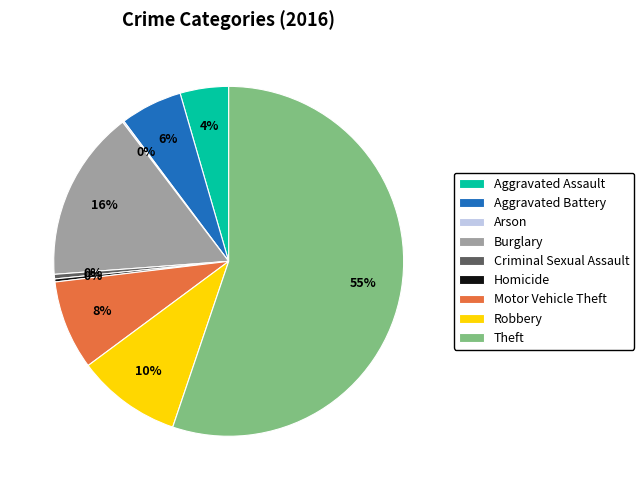

To the nearest percent, what is the combined percentage of Homicide and Robbery?

10%